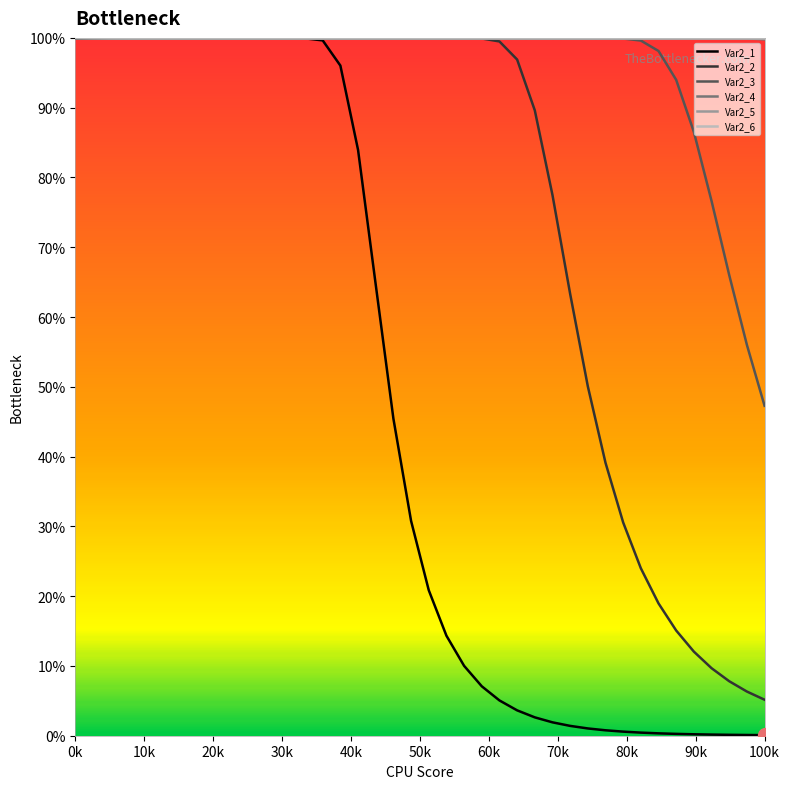

What is the highest value of the Var2_6 series?

100.0